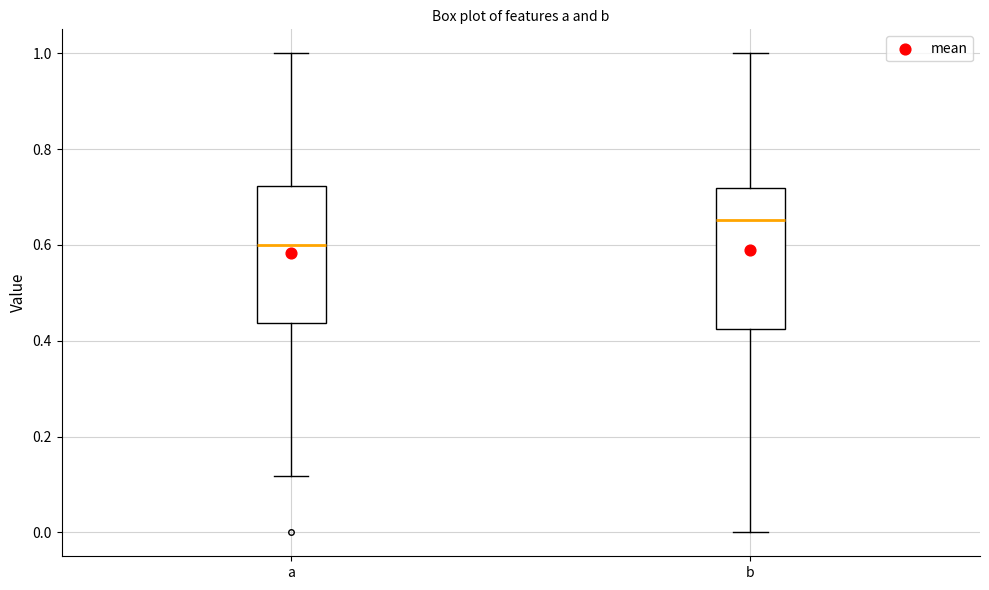

Which box has the lowest median line?

a